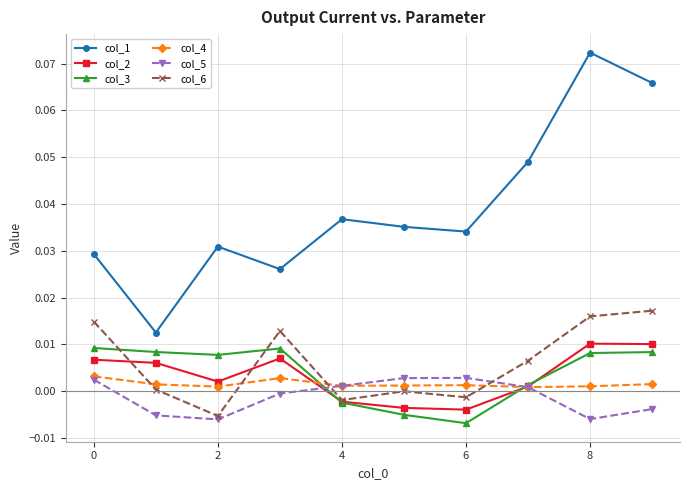

Which series has the largest range (max minus min)?

col_1